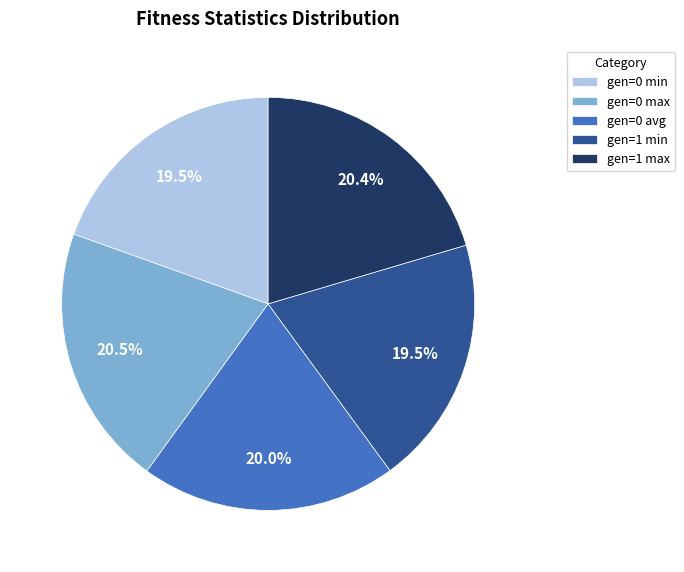

The gen=1 min slice represents 34% of the pie. True or false?

False